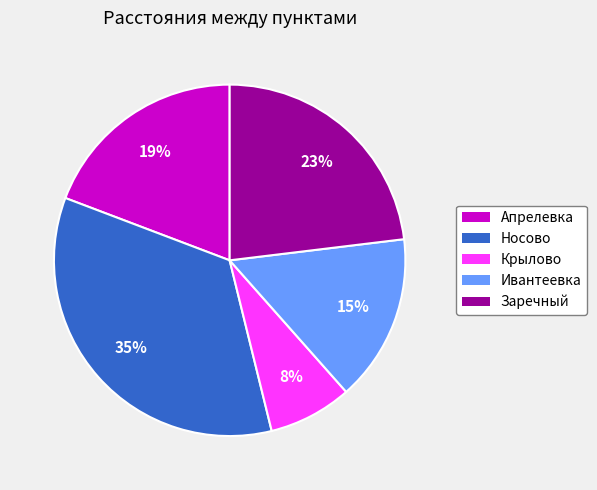

To the nearest percent, what portion does Заречный represent?

23%